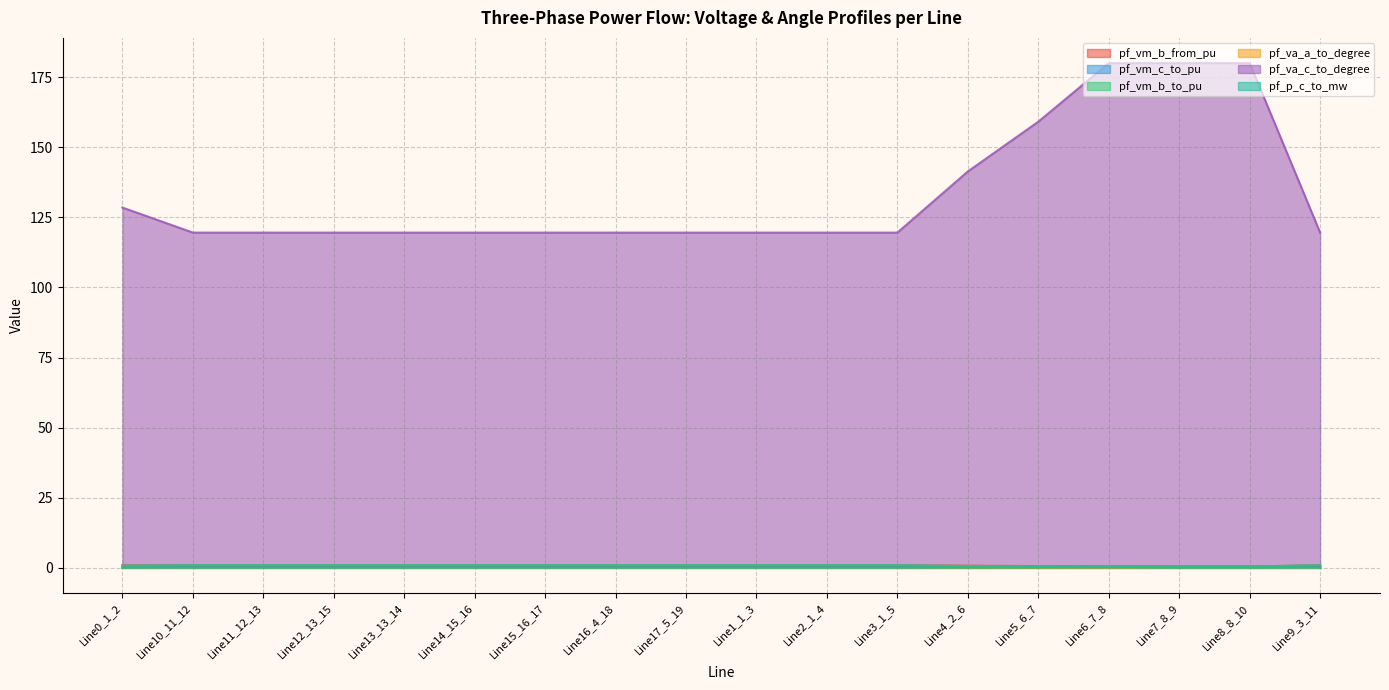

Which category has the highest value across all series?

Line6_7_8